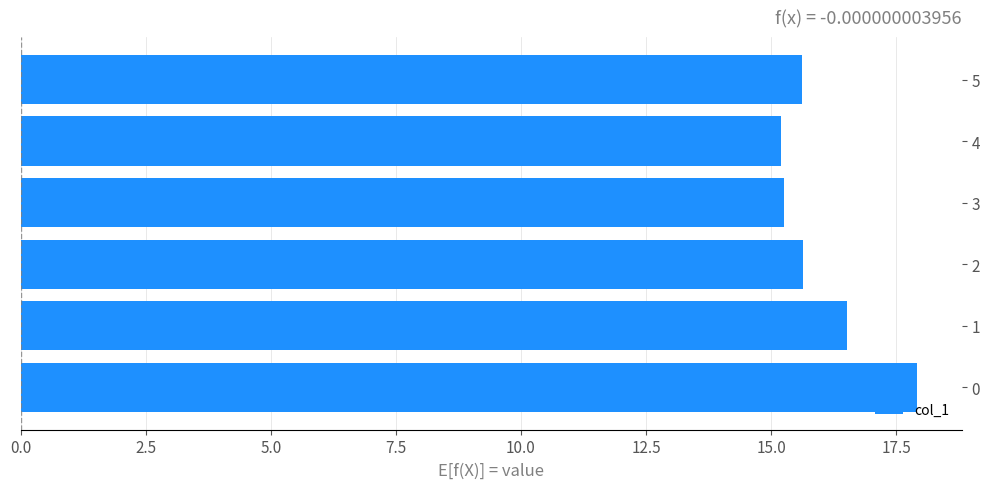

What is the smallest value displayed?

15.2